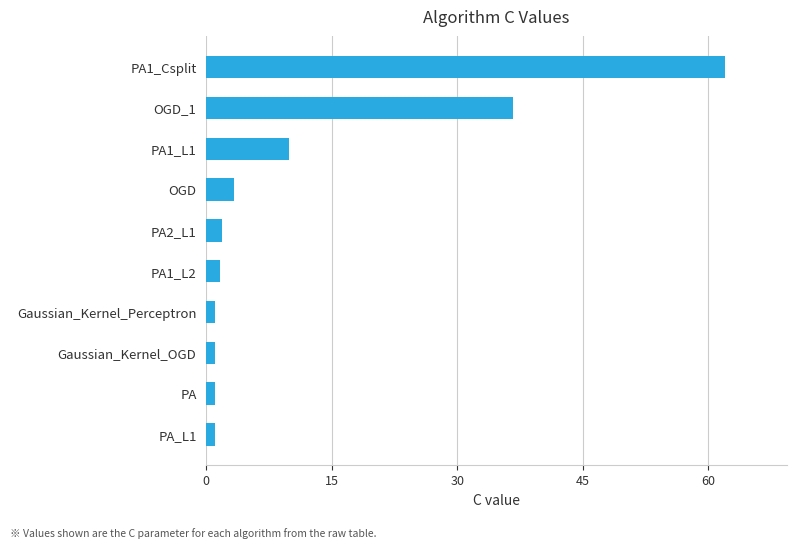

Is it true that the value at PA1_L2 is 1.7?

True